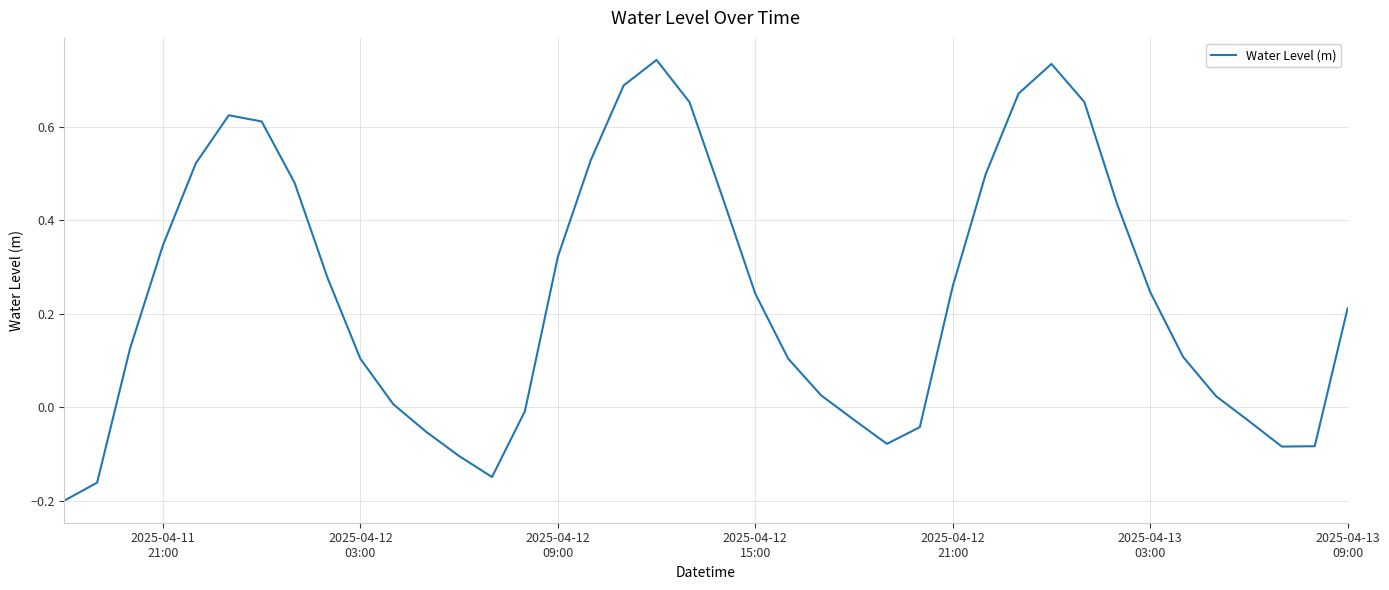

How many lines are shown in the chart?

1